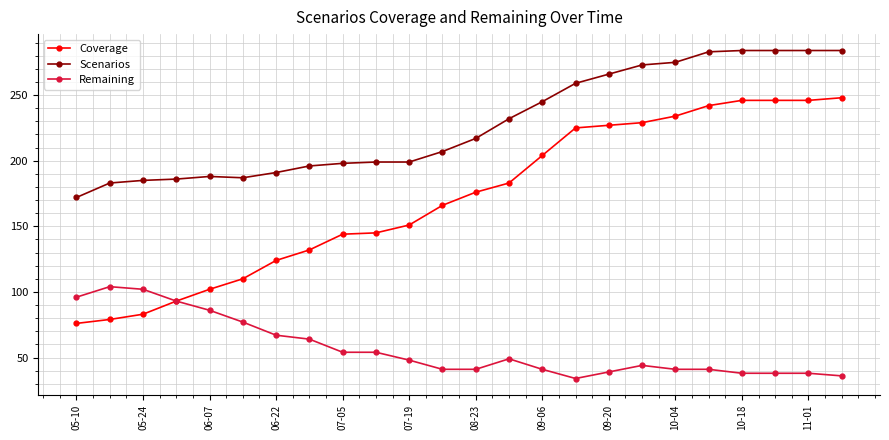

Which series has the widest spread of values?

Coverage